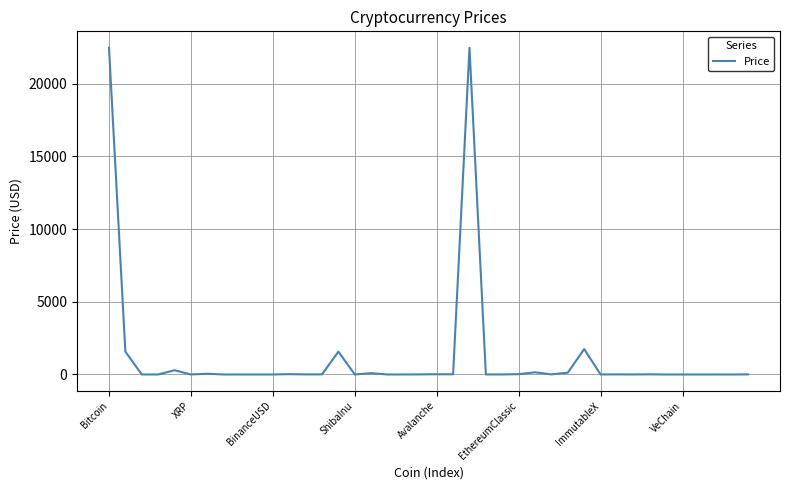

How many lines are shown in the chart?

1